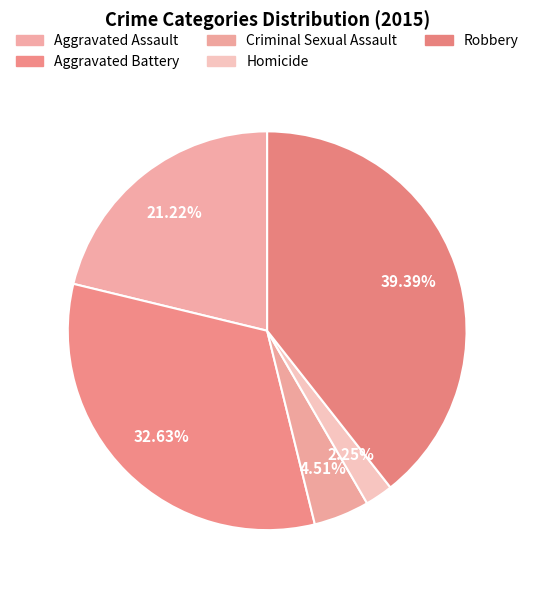

What is the ratio of the value at Homicide to the value at Robbery?

0.1